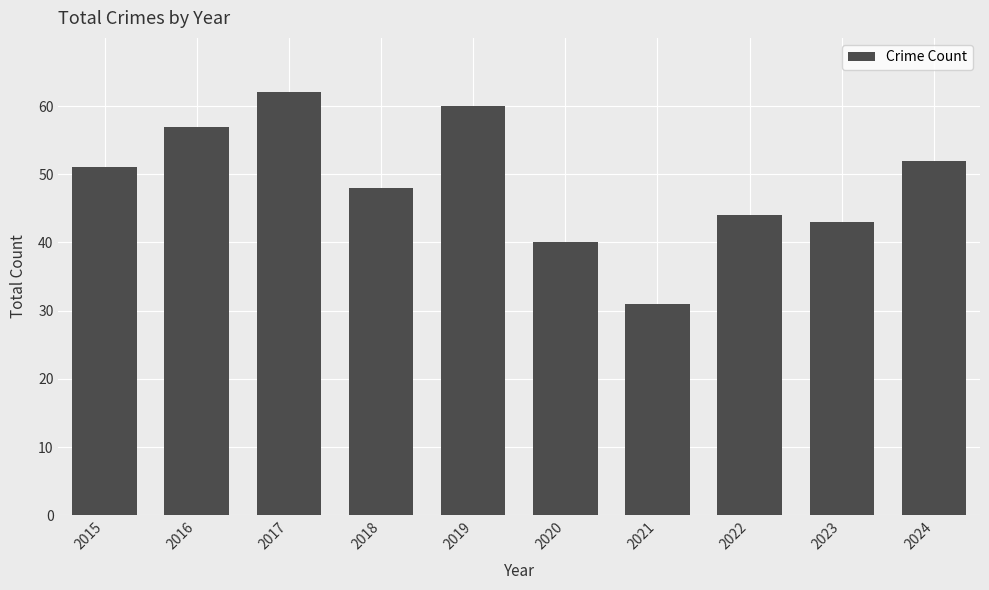

Are the bars horizontal?

No